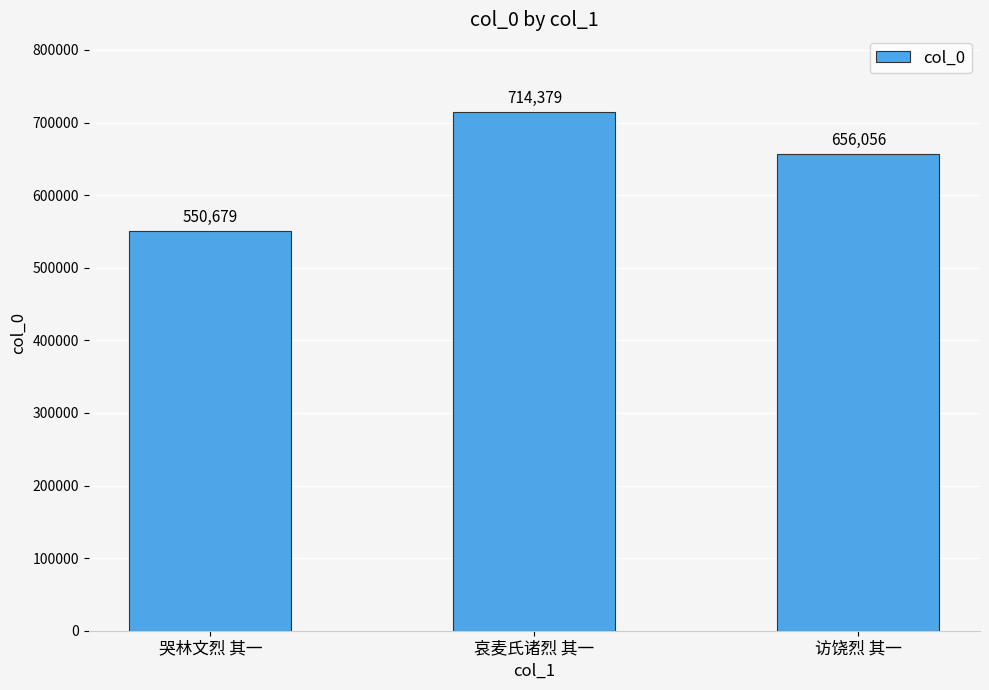

What is the label of the 2nd bar from the left?

哀麦氏诸烈 其一